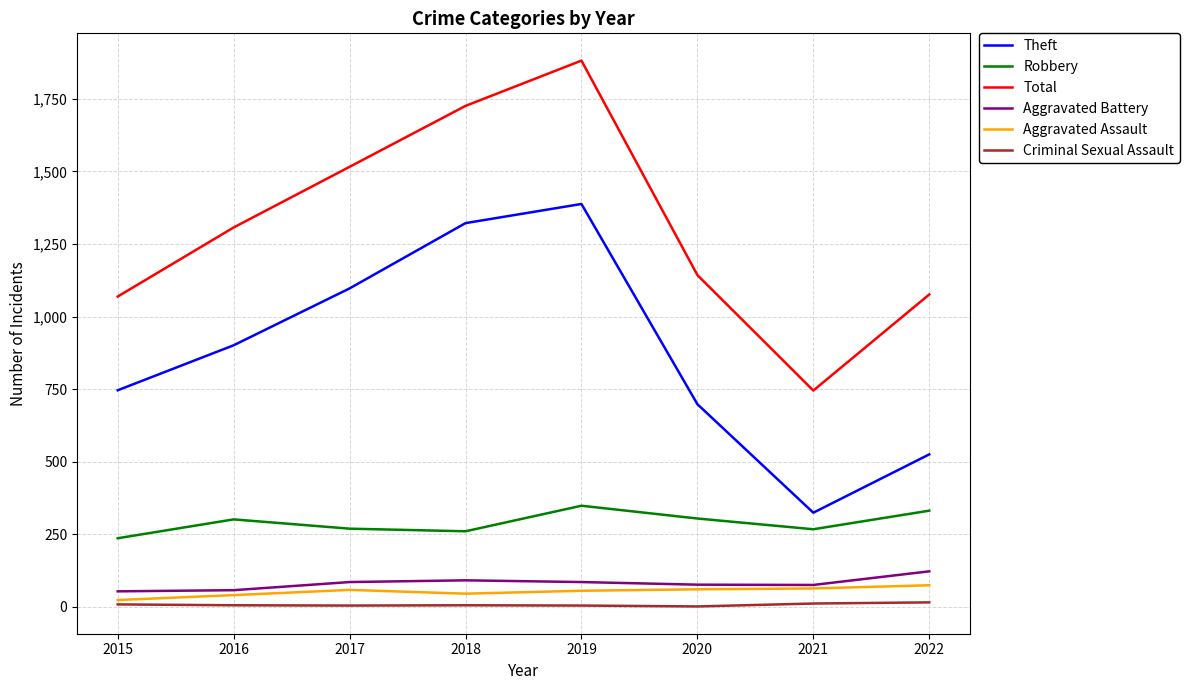

True or false: Robbery and Aggravated Battery intersect in this chart.

False